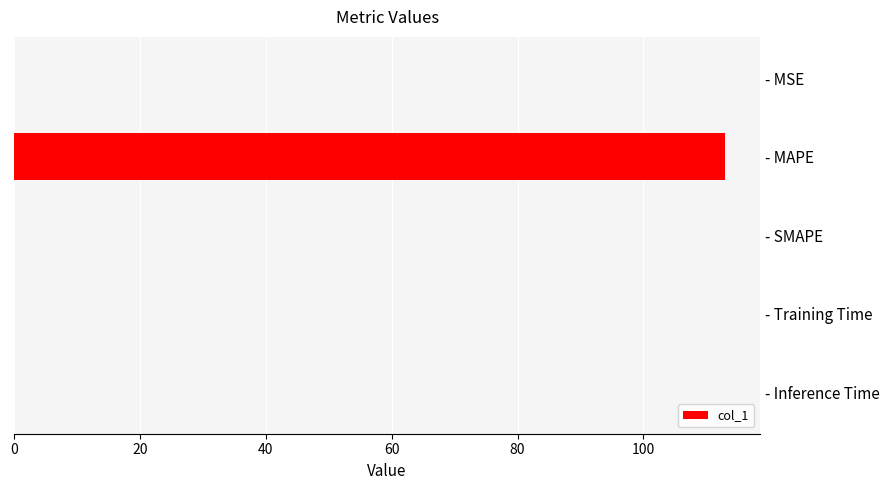

Does the chart contain stacked bars?

No